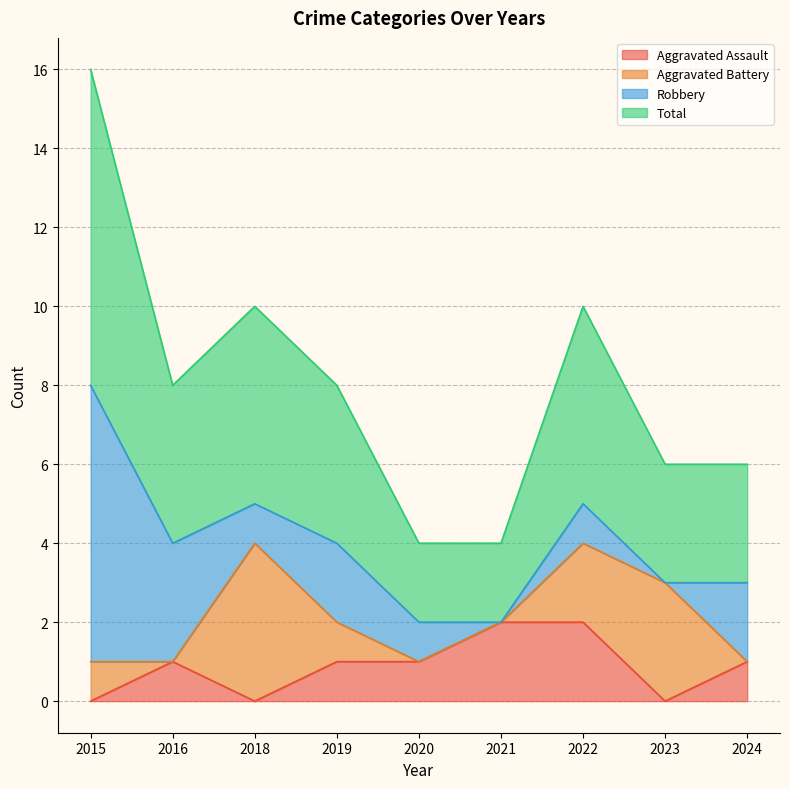

True or false: Aggravated Assault has a value of 1 at 2016.

True